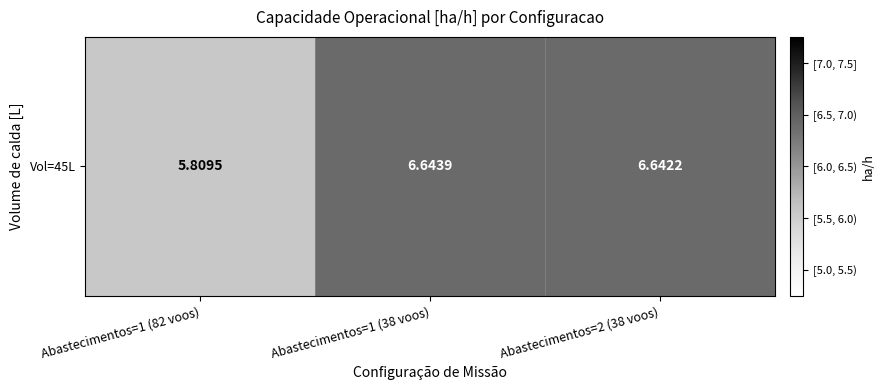

Reading right to left, extract all data points from this chart.

Abastecimentos=2 (38 voos)=6.6	Abastecimentos=1 (38 voos)=6.6	Abastecimentos=1 (82 voos)=5.8